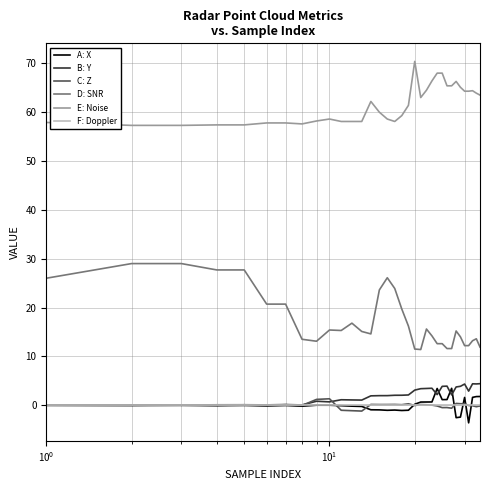

Which series has the largest total across all categories?

E: Noise